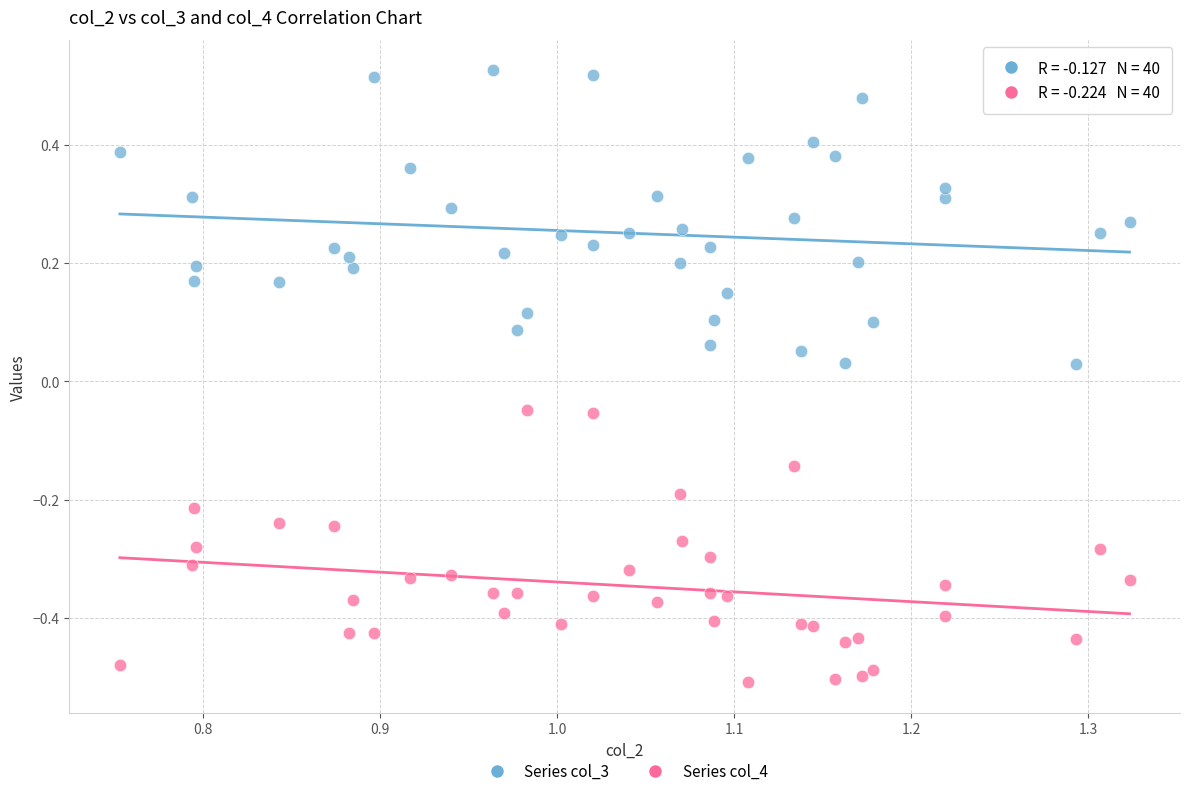

What is the X range (max minus min) for the scatter plot?

0.6